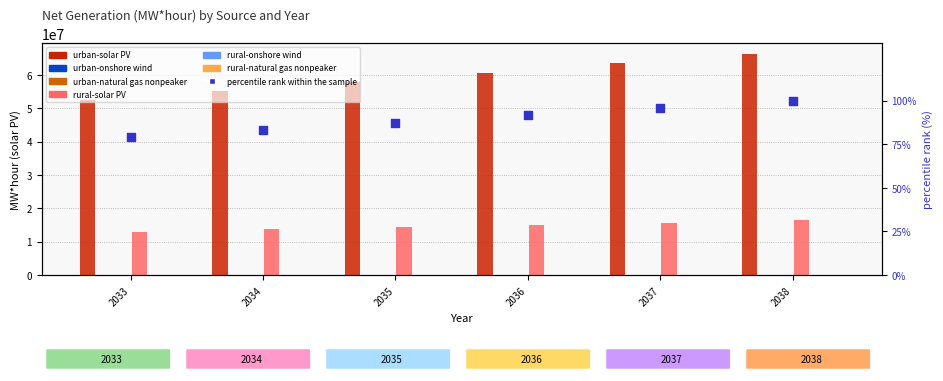

Which series has the largest Y range (max minus min)?

urban-solar PV